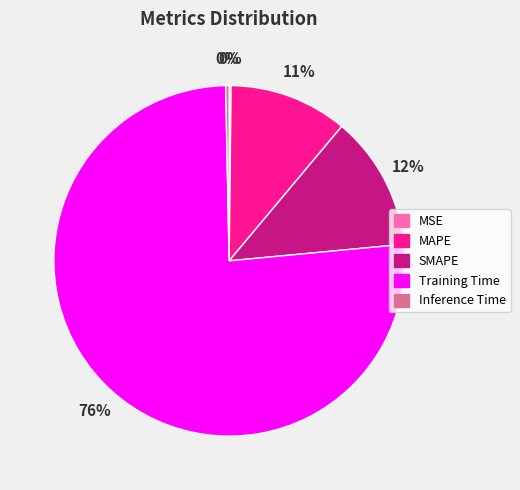

To the nearest percent, what is the average slice percentage?

20%